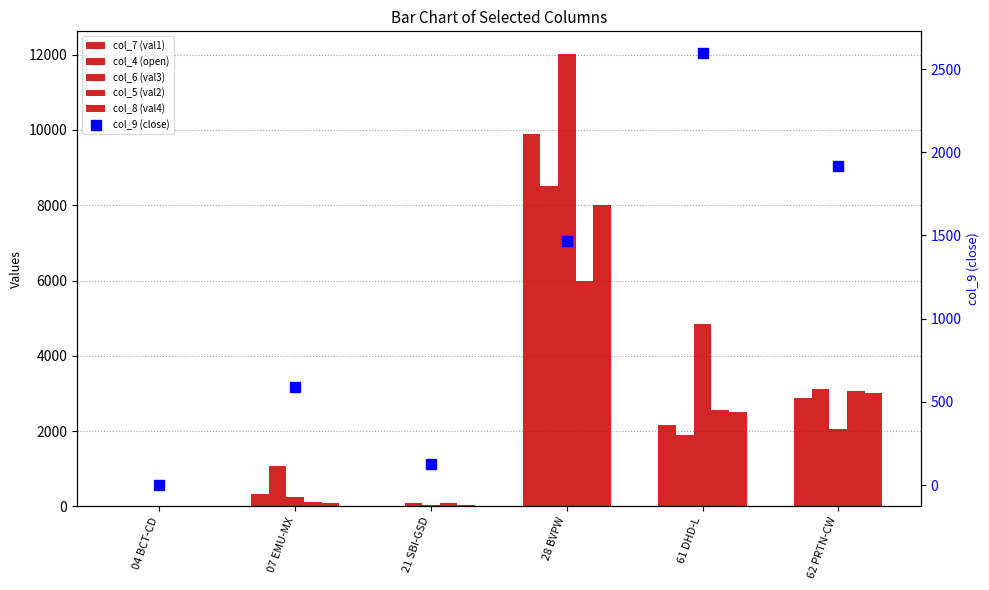

The col_5 (val2) series shows 3060 at 62 PRTN-CW. True or false?

True